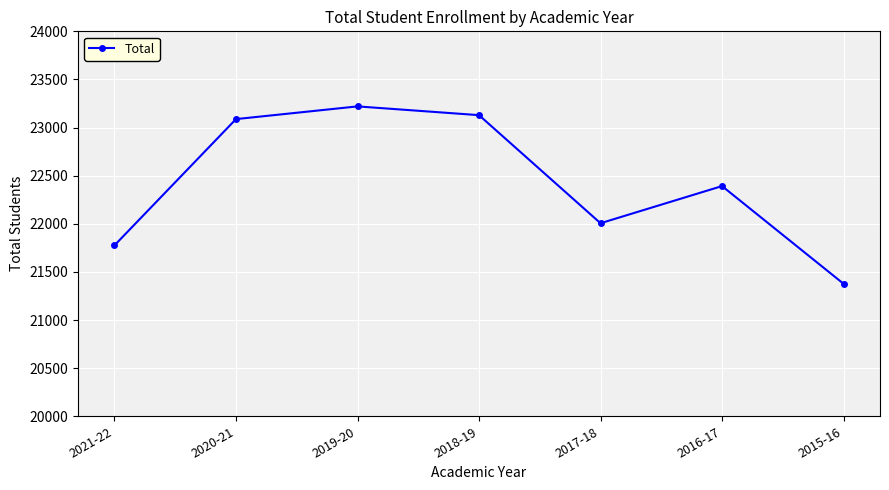

What position from the right is 2018-19?

4